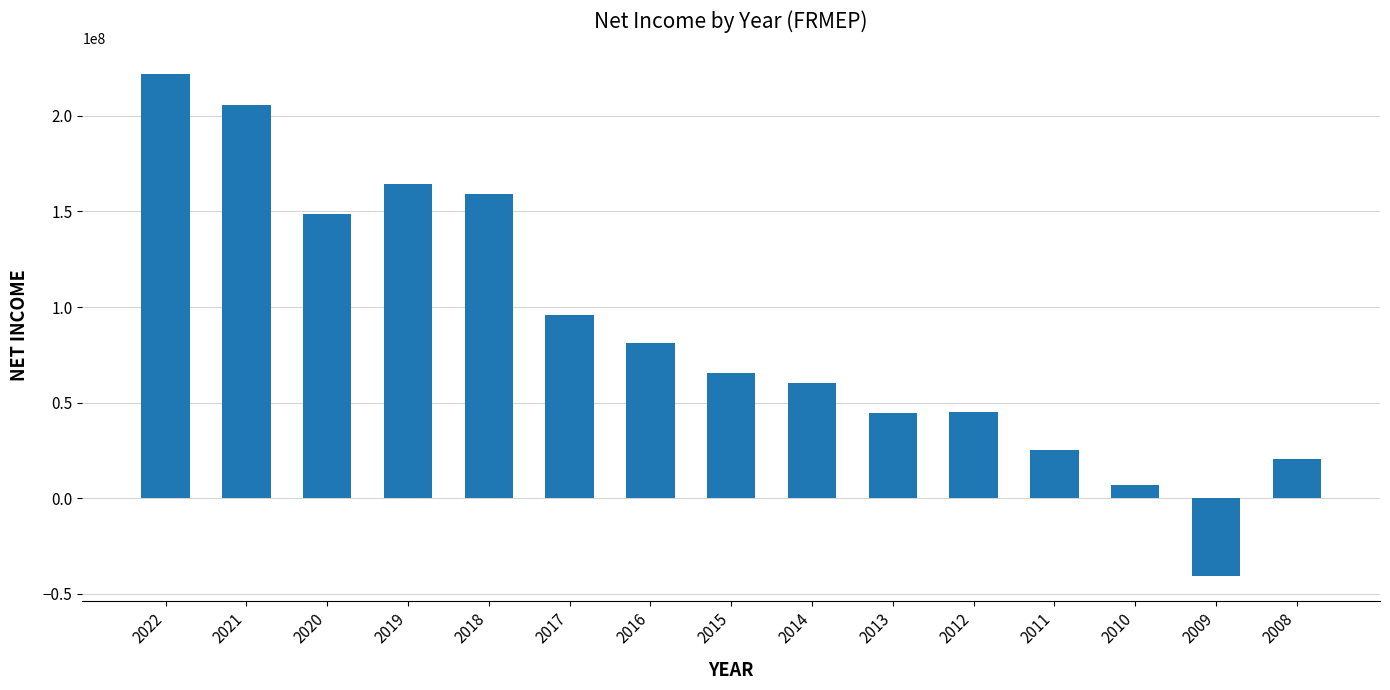

What is the difference between the maximum and minimum values?

262852000